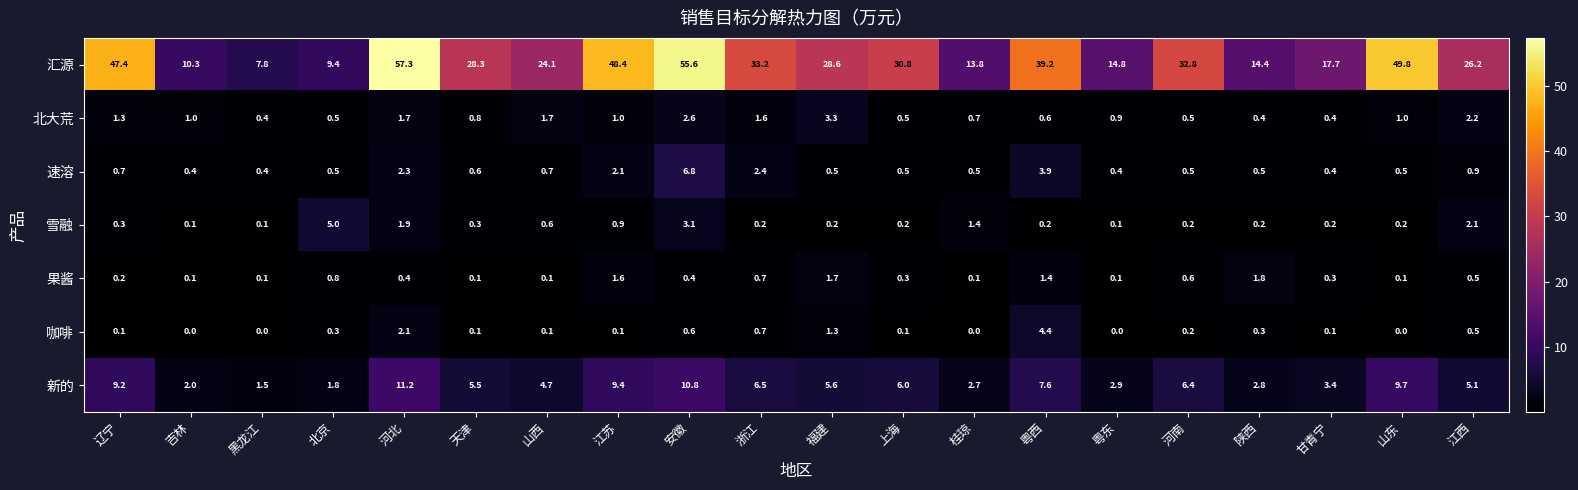

What is the total value across all series at 甘青宁?

22.5